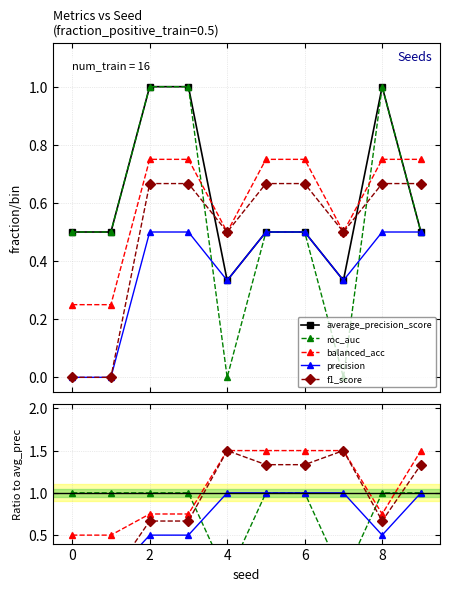

How many times do balanced_acc and roc_auc cross each other?

3